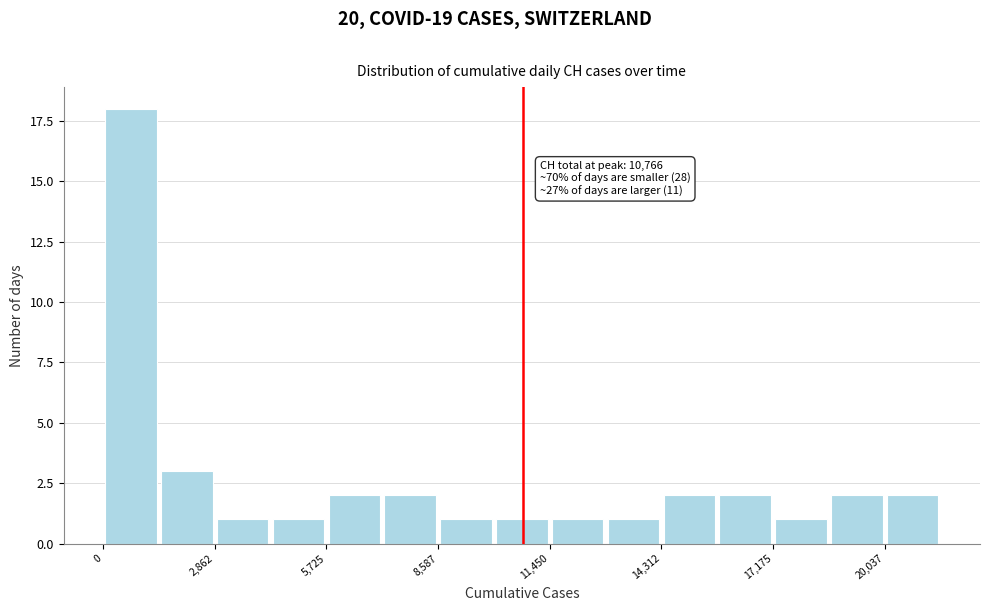

Read against the x-axis, roughly where is the centre of the tallest bar?

500